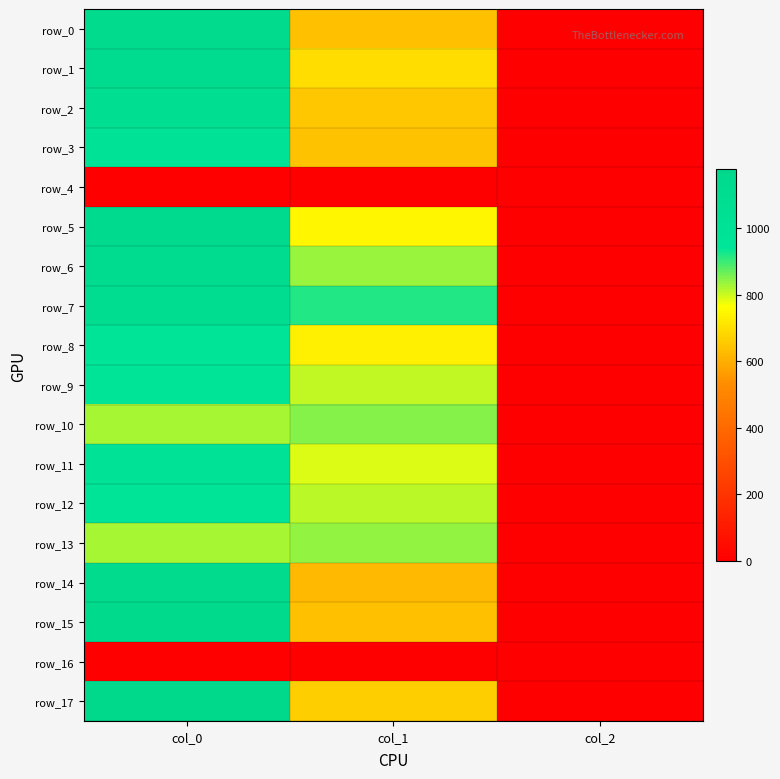

The row_17 series shows 1176.7 at col_0. True or false?

True